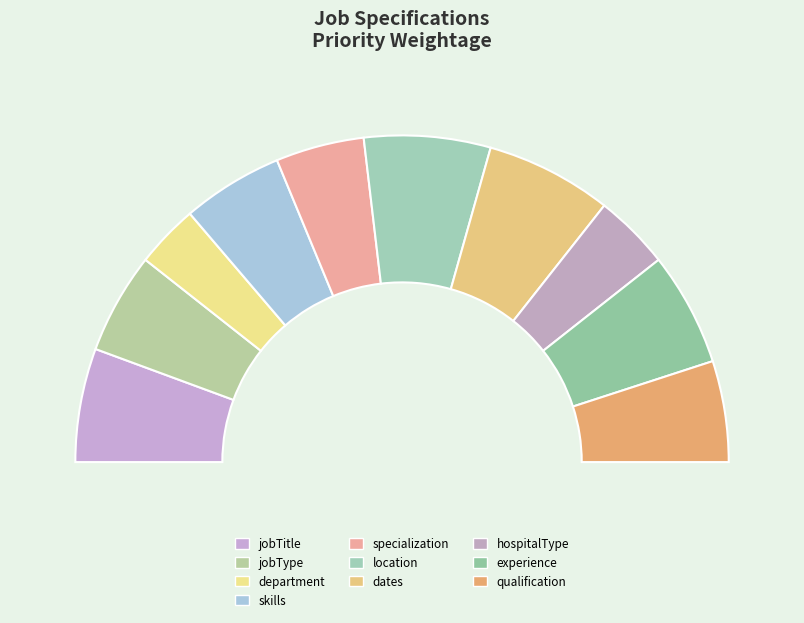

Is there a majority slice in this chart?

No